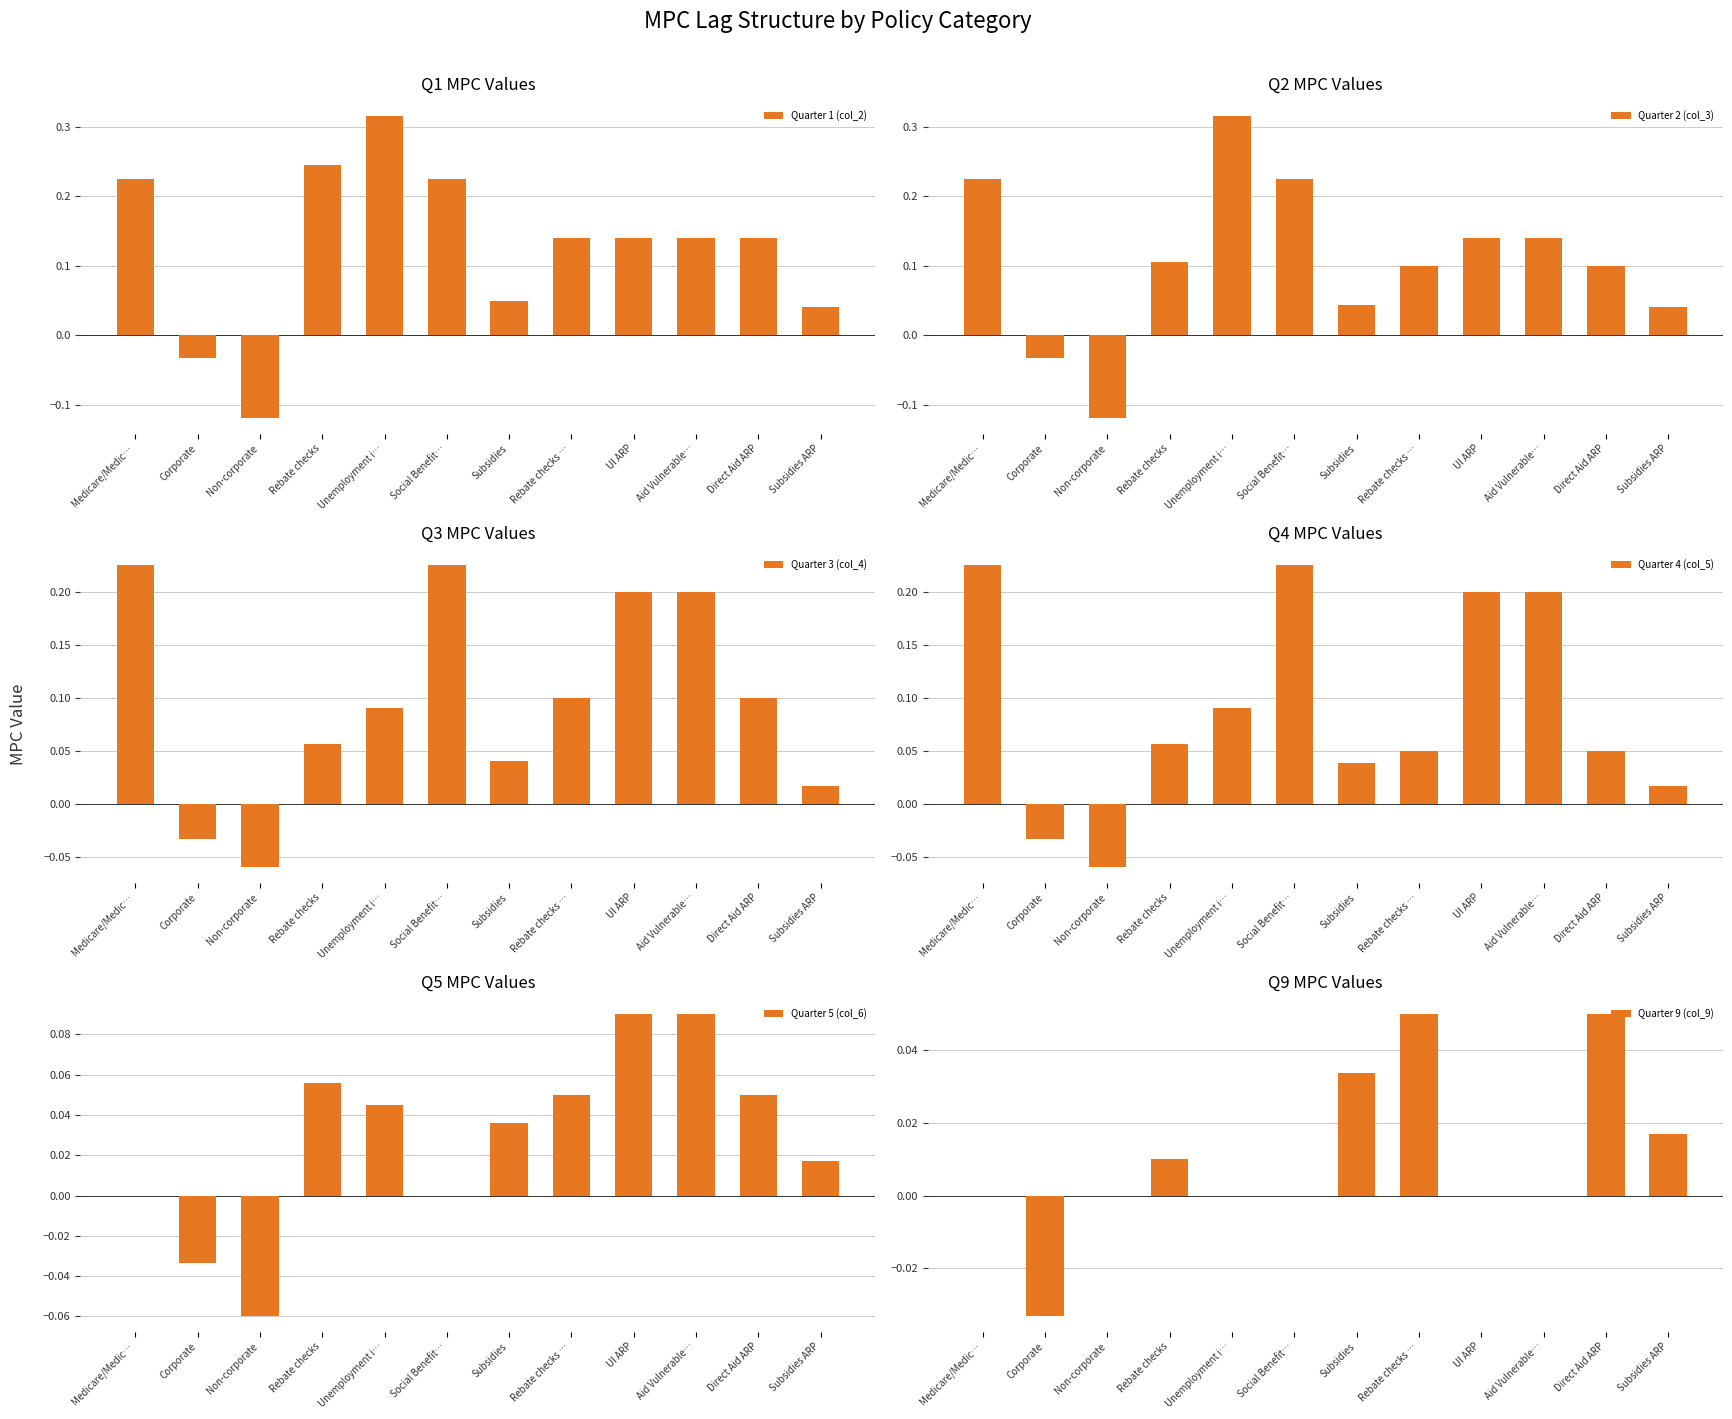

Which series has the largest range (max minus min)?

Quarter 1 (col_2)